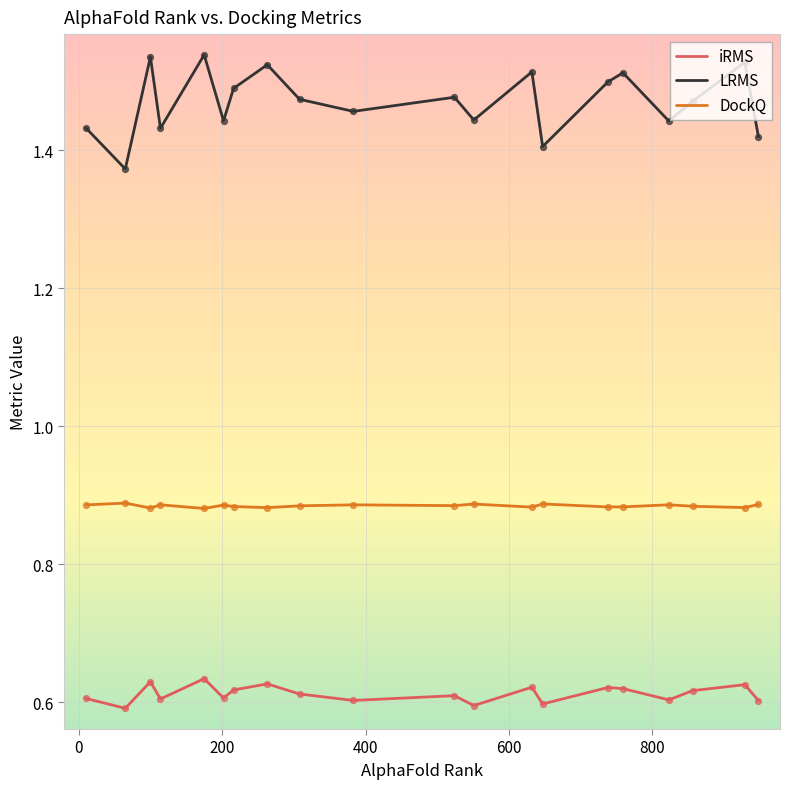

True or false: DockQ and LRMS cross at least once.

False